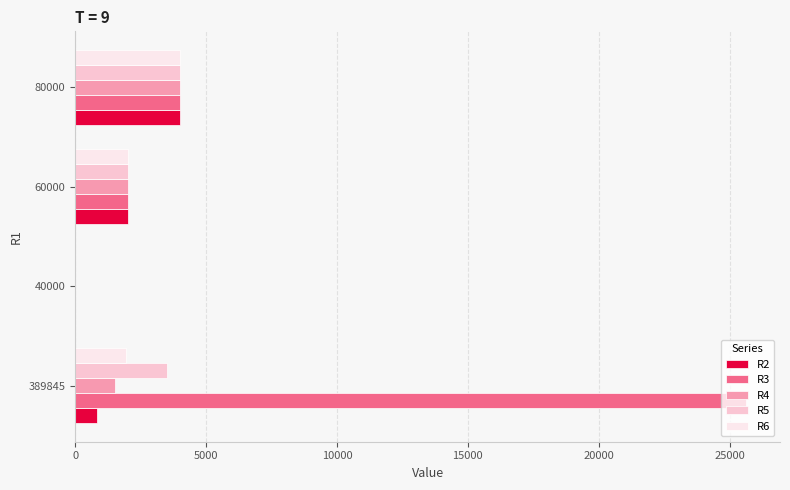

Is the value of R2 at 80000 greater than the value of R6 at 40000?

Yes